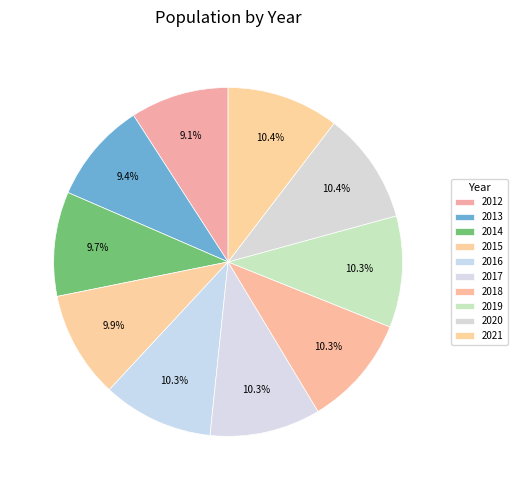

The 2016 slice represents 4% of the pie. True or false?

False